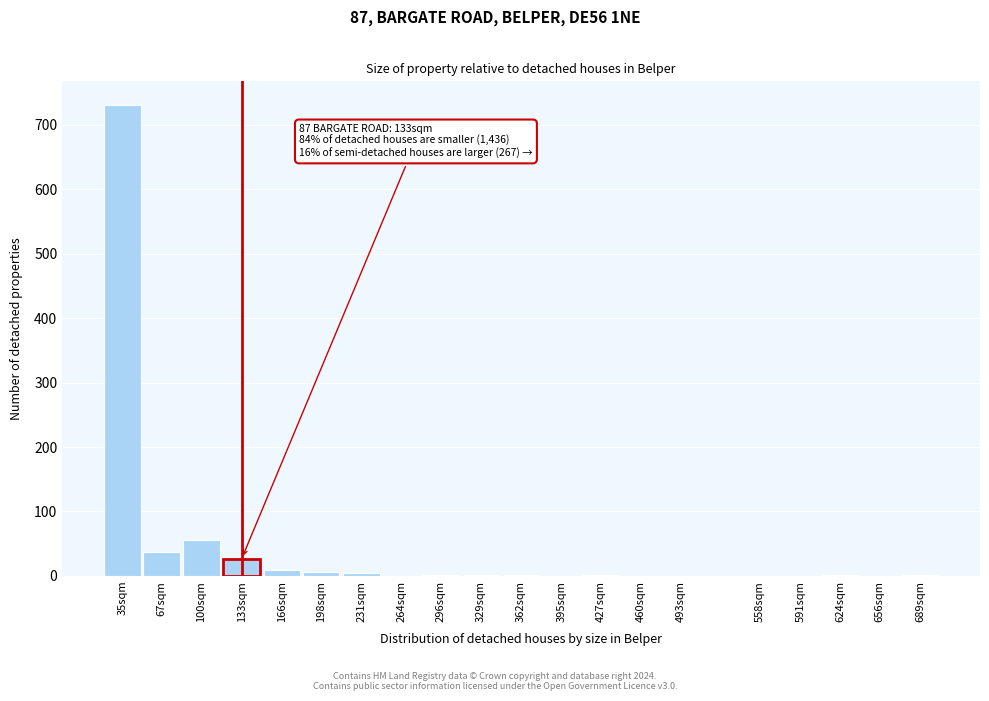

Which category has the highest value across all series?

35sqm